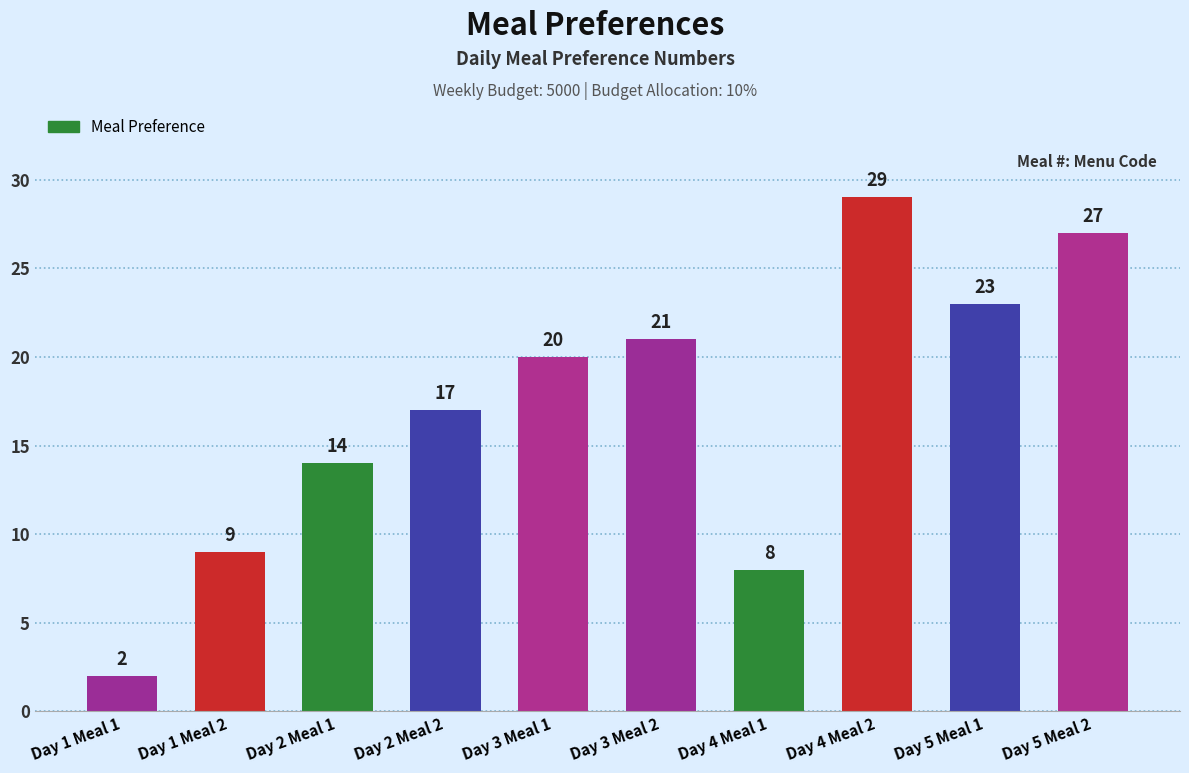

Which category has the highest value across all series?

Day 4 Meal 2